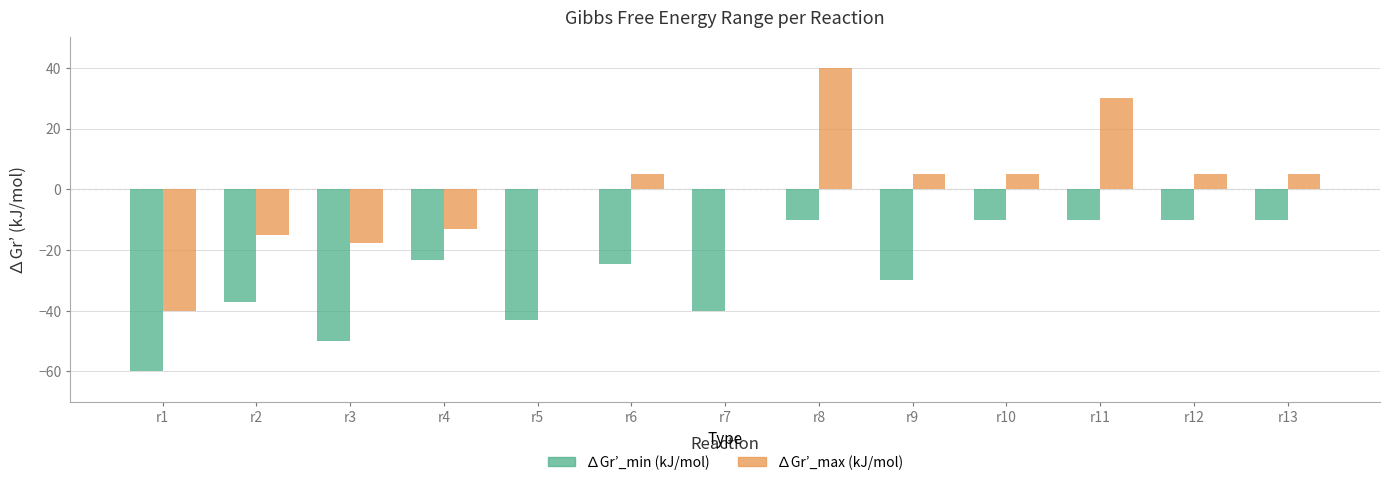

Which series has the largest total across all categories?

∆Gr’_max (kJ/mol)